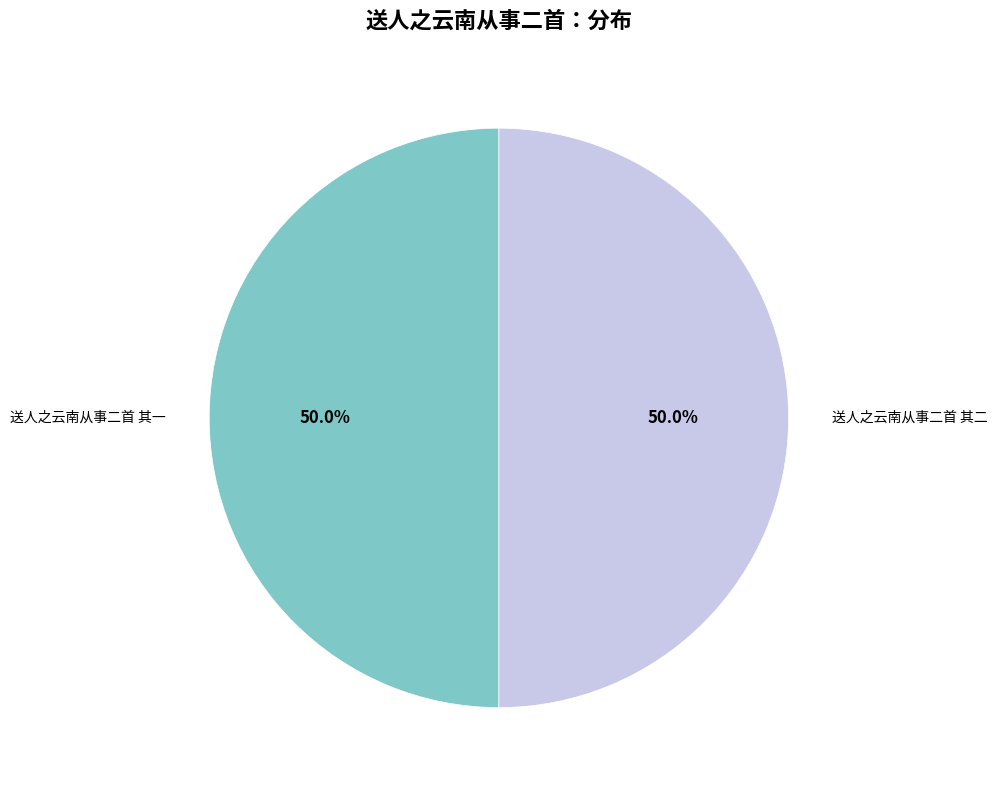

What percentage do 送人之云南从事二首 其二 and 送人之云南从事二首 其一 together represent?

100.0%